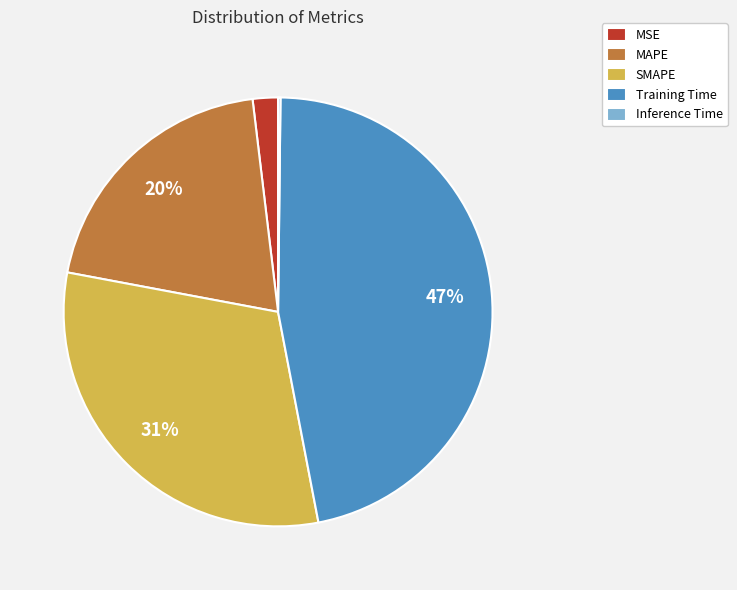

The MSE slice represents 16% of the pie. True or false?

False